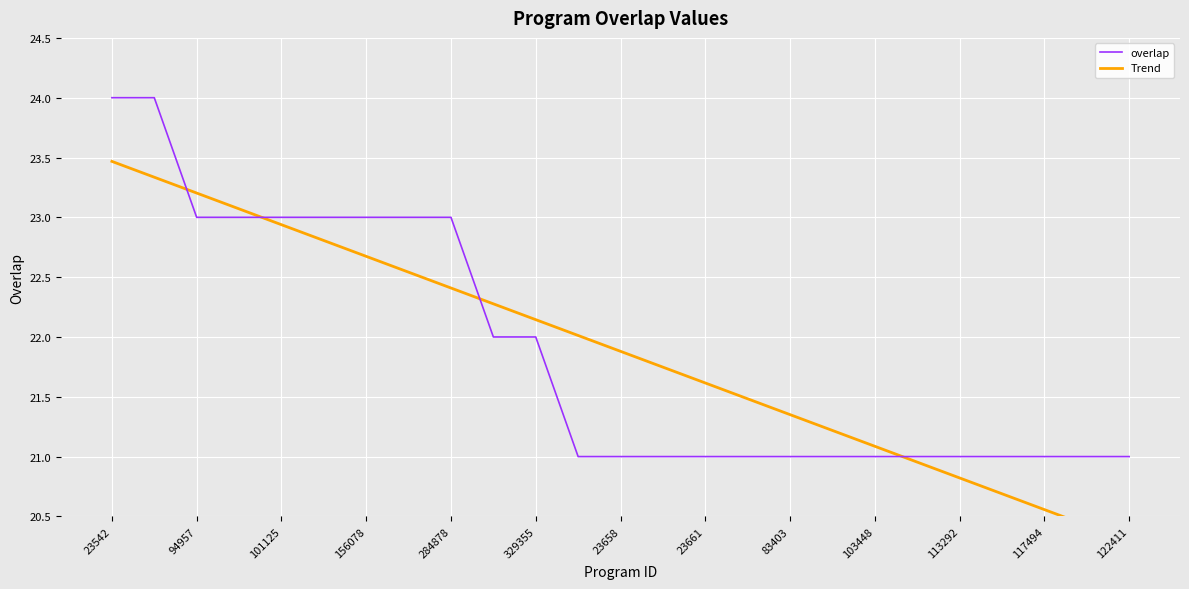

Reading right to left, what are all the values shown in this chart?

overlap: 21.0	21.0	21.0	21.0	21.0	21.0	21.0	21.0	21.0	21.0	21.0	21.0	21.0	21.0	22.0	22.0	23.0	23.0	23.0	23.0	23.0	23.0	23.0	24.0	24.0
Trend: 20.3	20.4	20.6	20.7	20.8	21.0	21.1	21.2	21.4	21.5	21.6	21.7	21.9	22.0	22.1	22.3	22.4	22.5	22.7	22.8	22.9	23.1	23.2	23.3	23.5